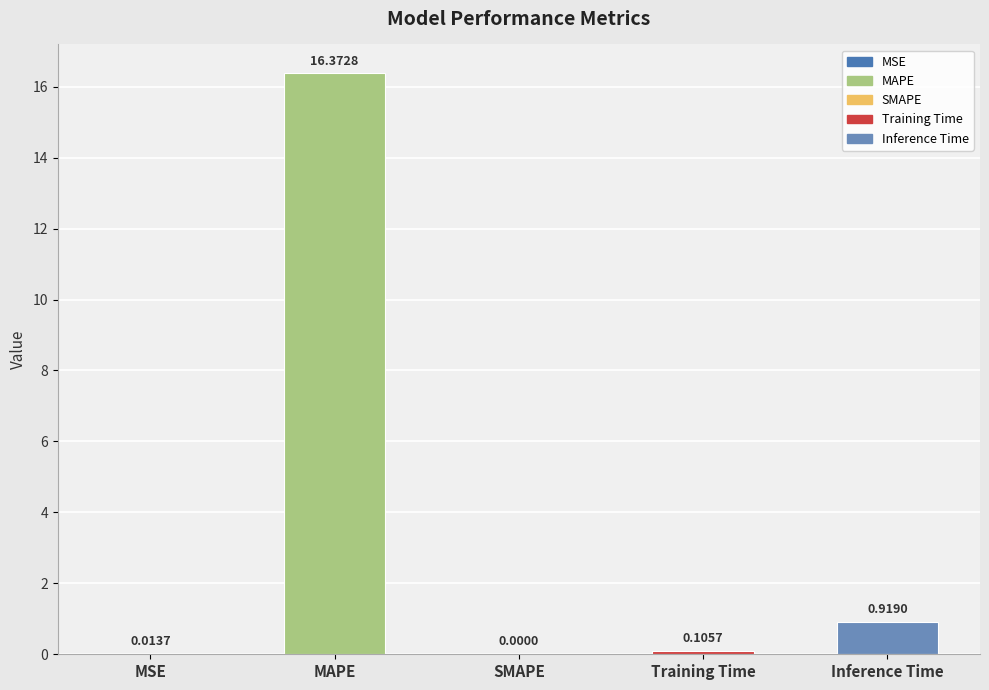

What value does the data have at MAPE?

16.4